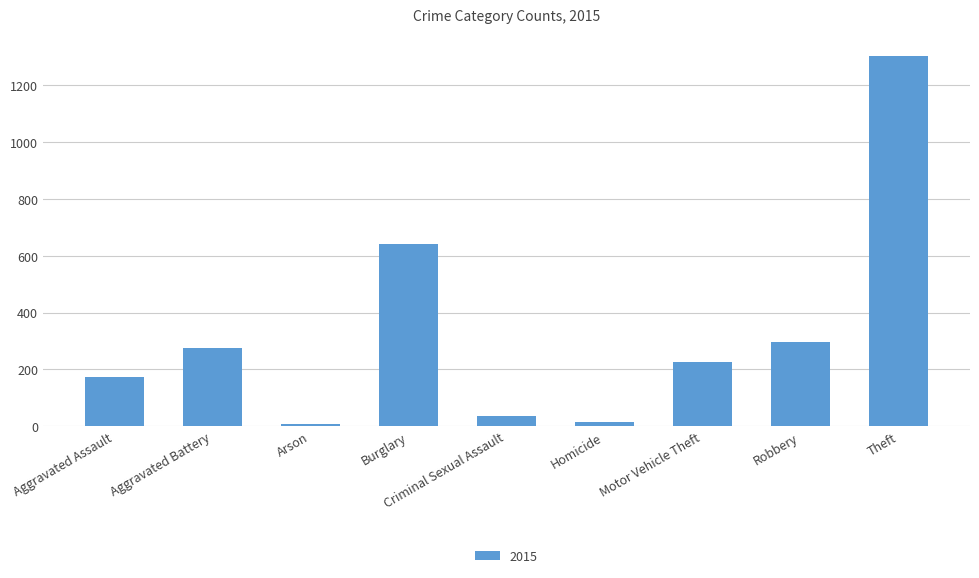

What is the label of the 8th bar from the left?

Robbery